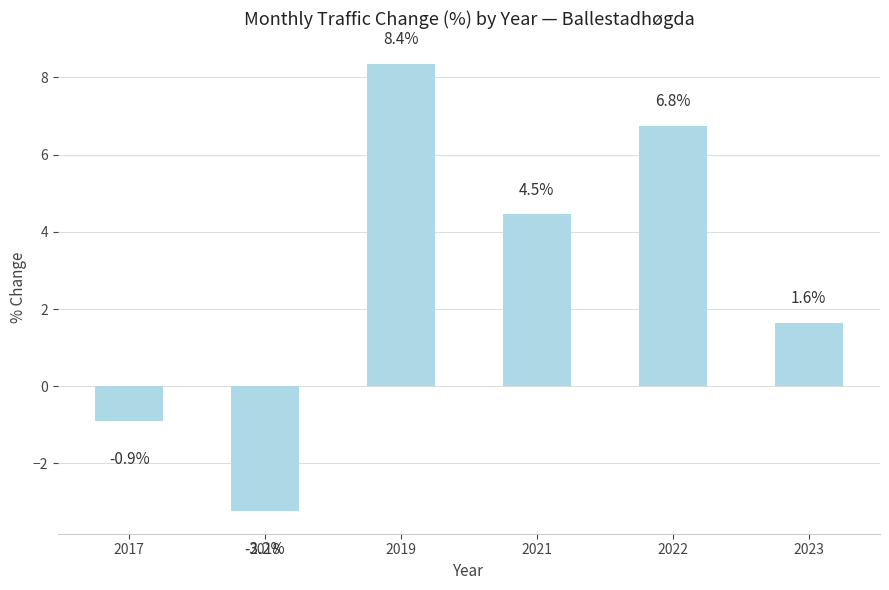

What is the difference between the values at 2019 and 2022?

1.6